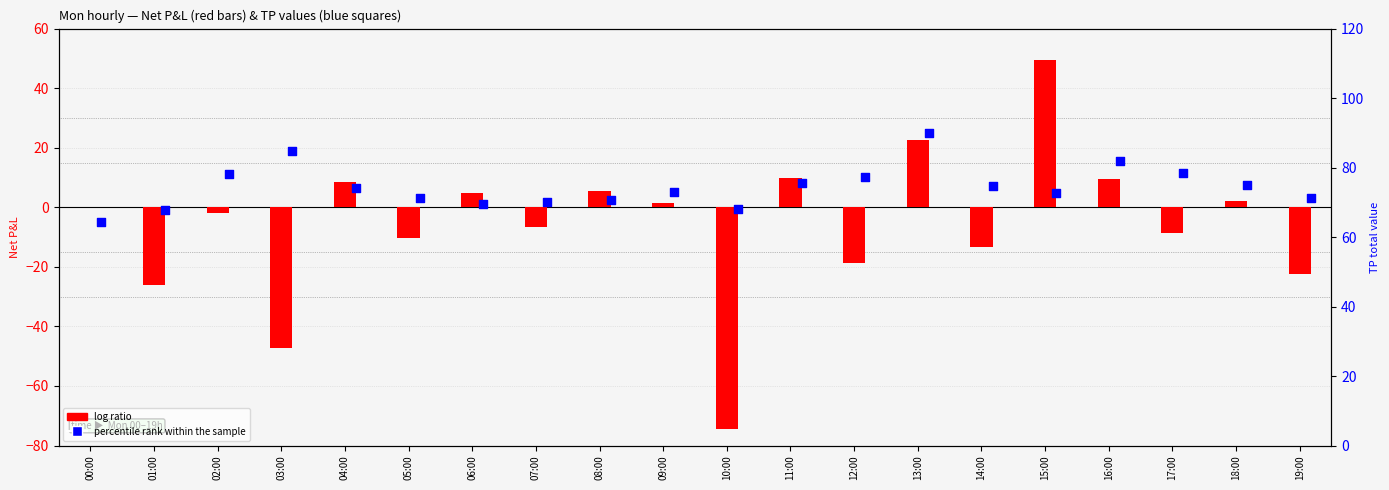

Which series contains the lowest Y value?

log ratio (neg)